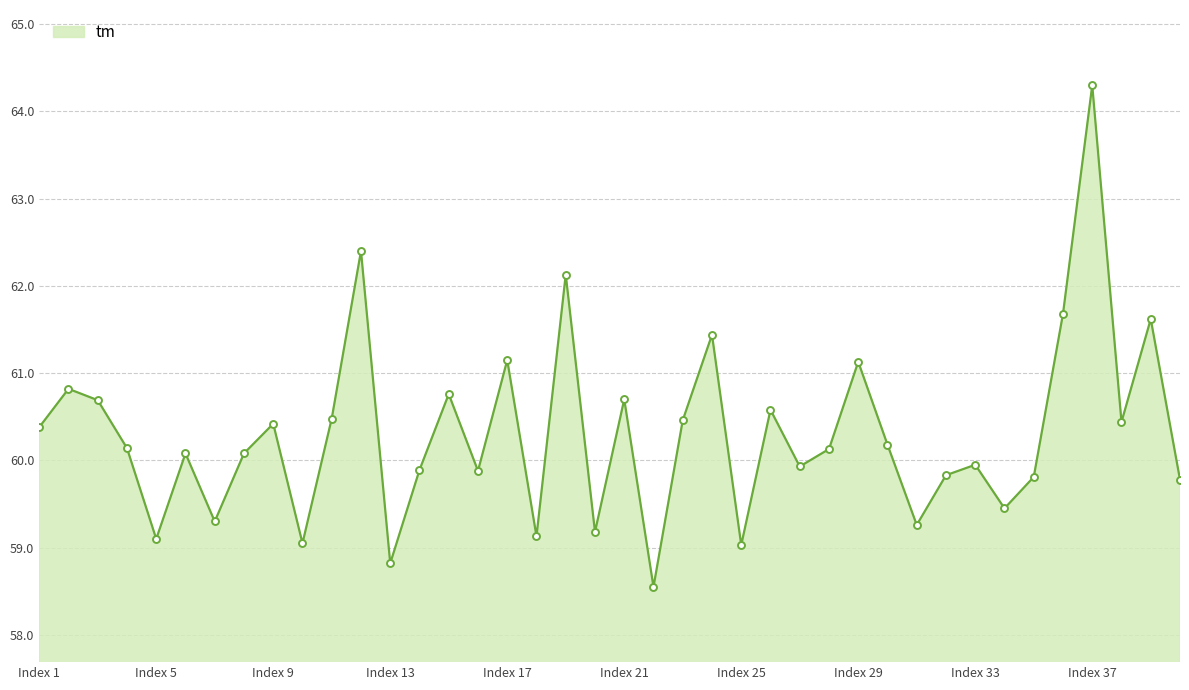

What is the average value?

60.3